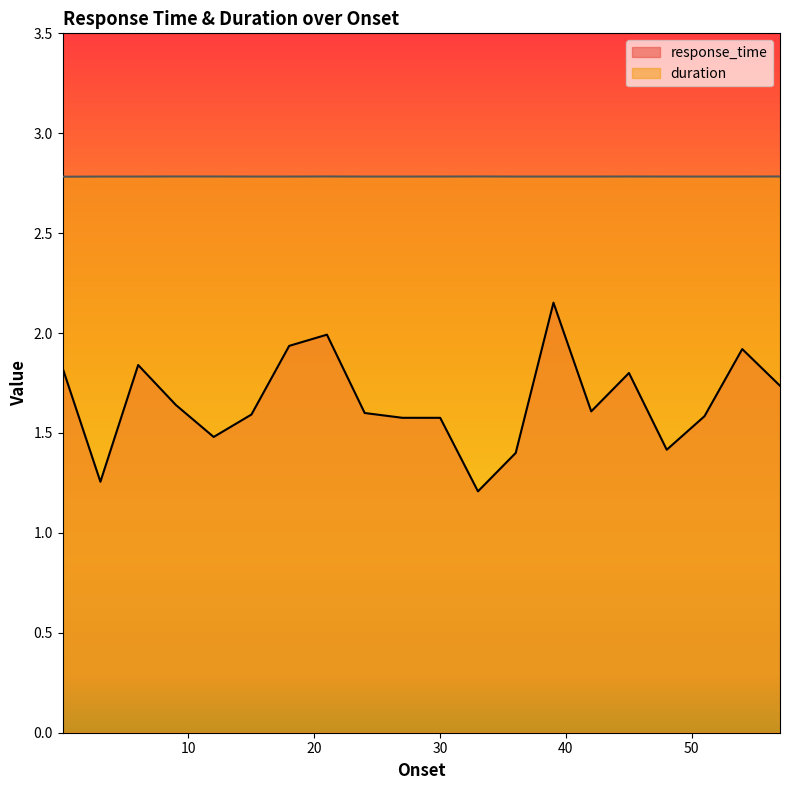

What value does the response_time series have at 51.02803206?

1.6